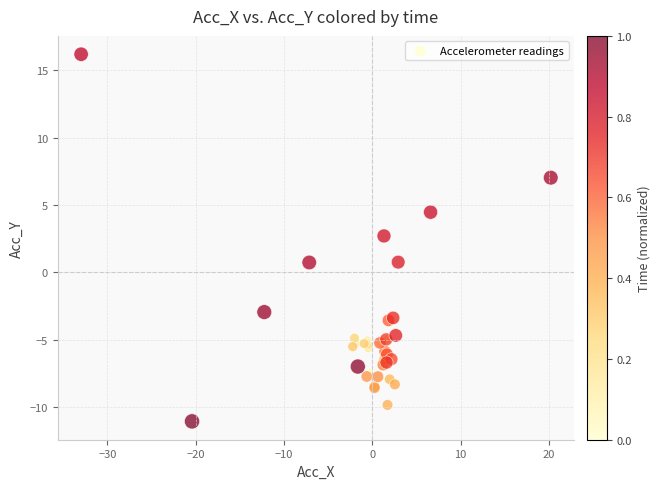

What Y value in the scatter plot is closest to 2?

2.7